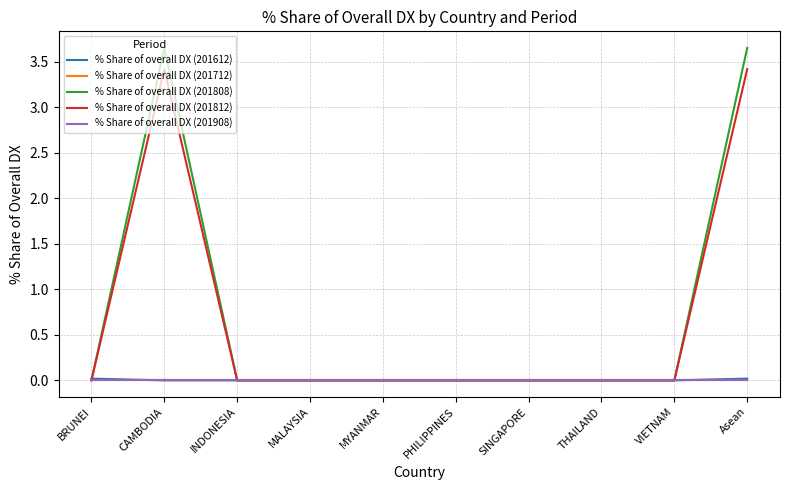

Is the value of % Share of overall DX (201812) at Asean greater than the value of % Share of overall DX (201808) at INDONESIA?

Yes